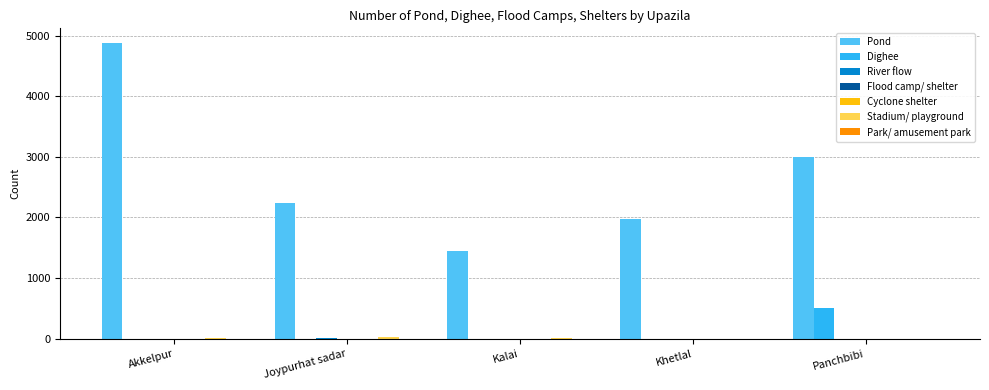

What is the sum of the Stadium/ playground values at Panchbibi and Khetlal?

1